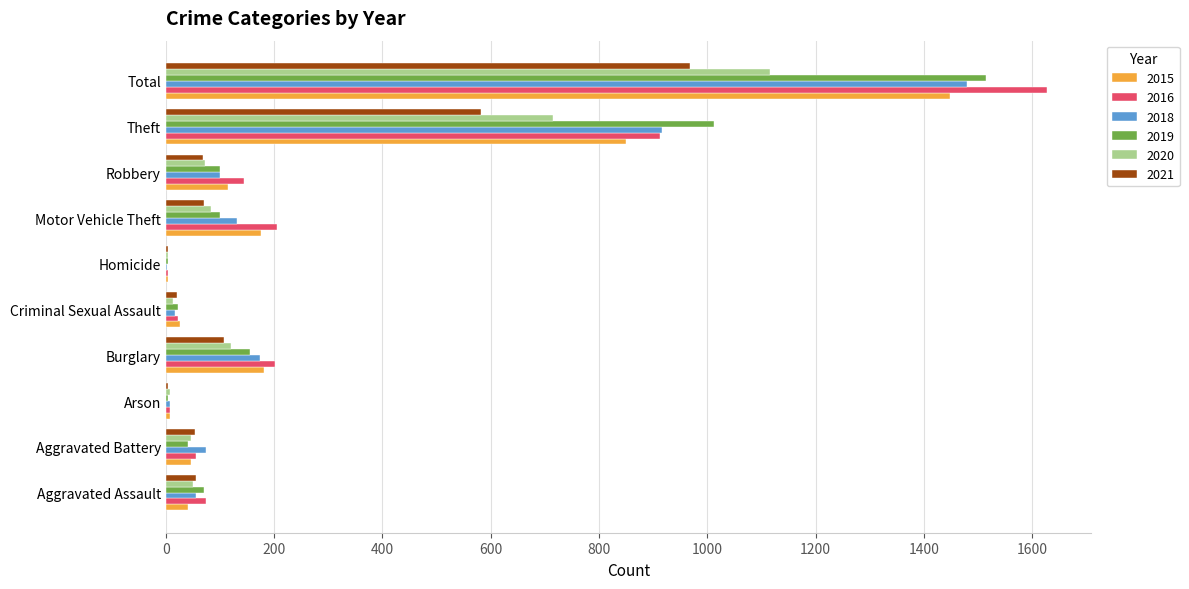

At which label does 2021 reach its peak?

Total